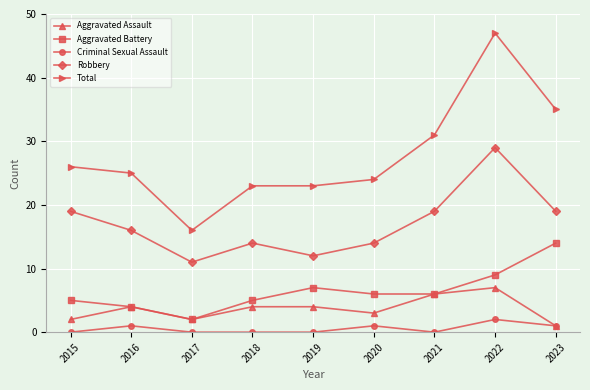

The value of Aggravated Assault at 2017 is 2. True or false?

True